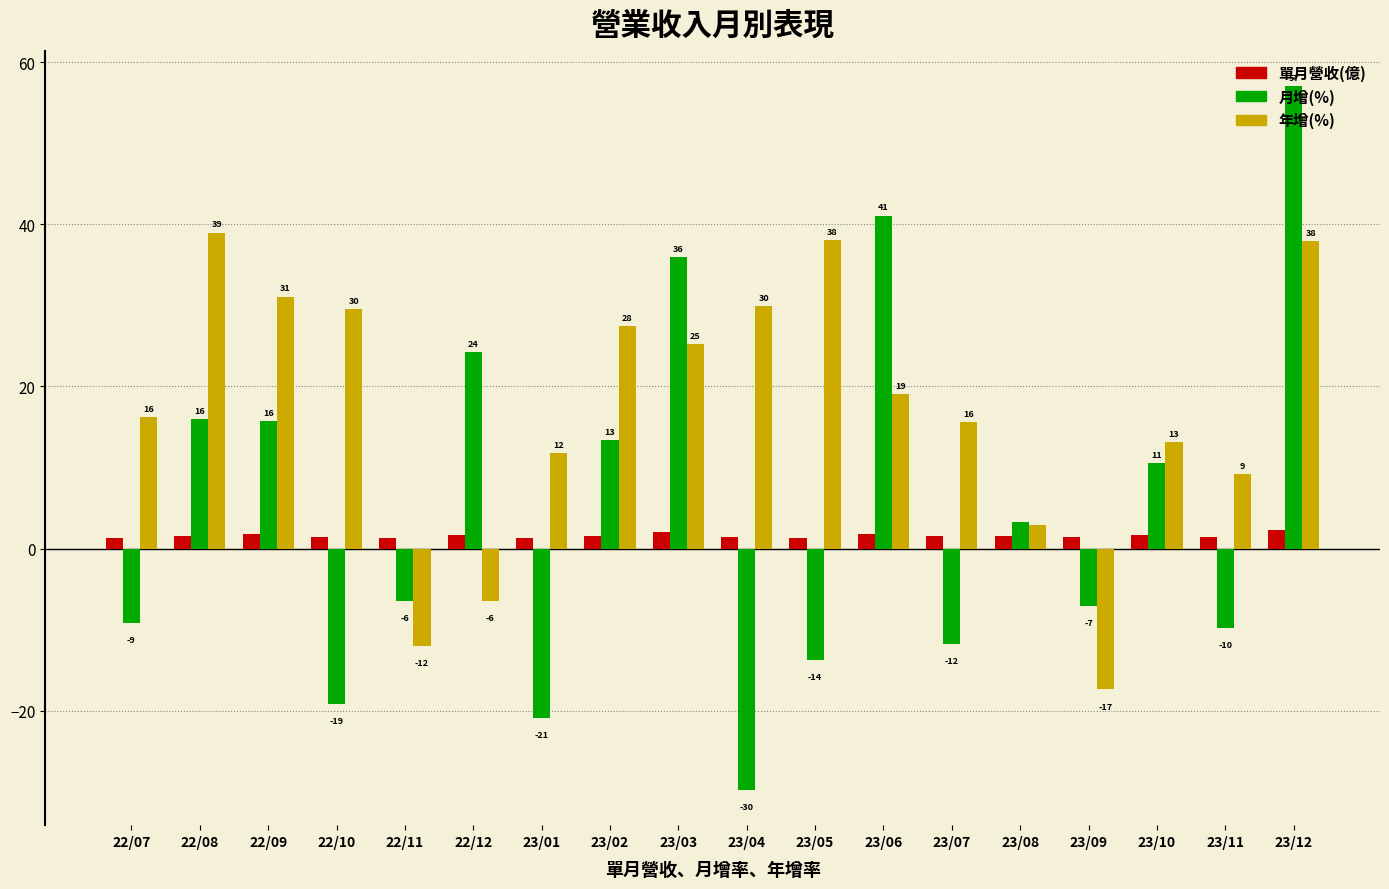

What is the difference between the highest and lowest values at 23/10?

11.6